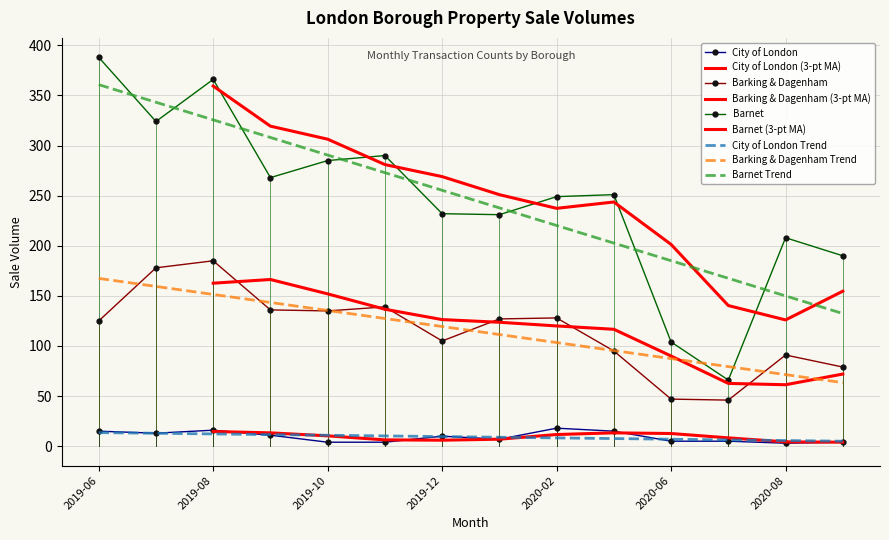

What is the sum of the City of London values at 2020-06 and 2020-08?

8.0